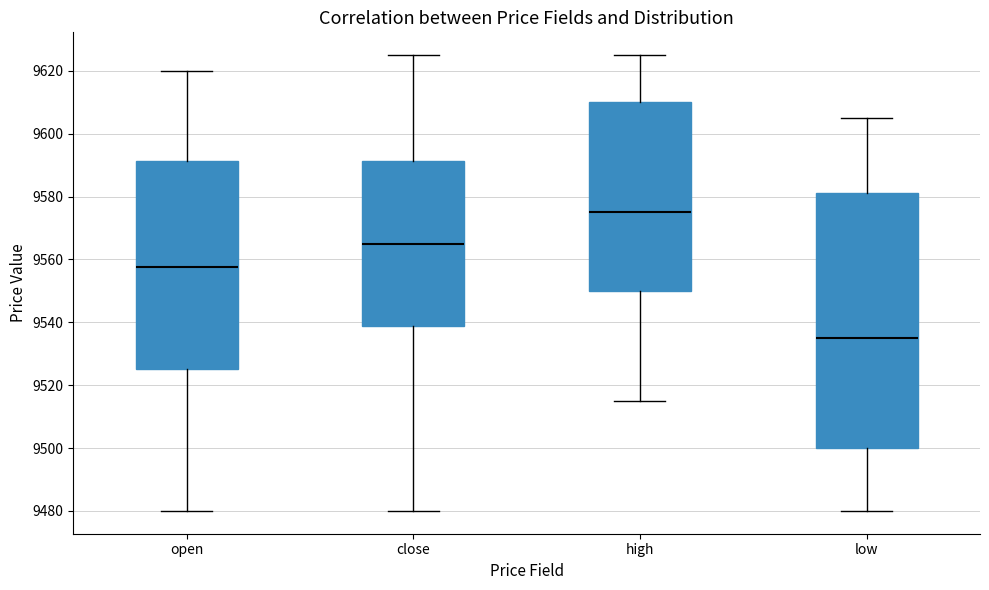

Which box has the highest median line?

high